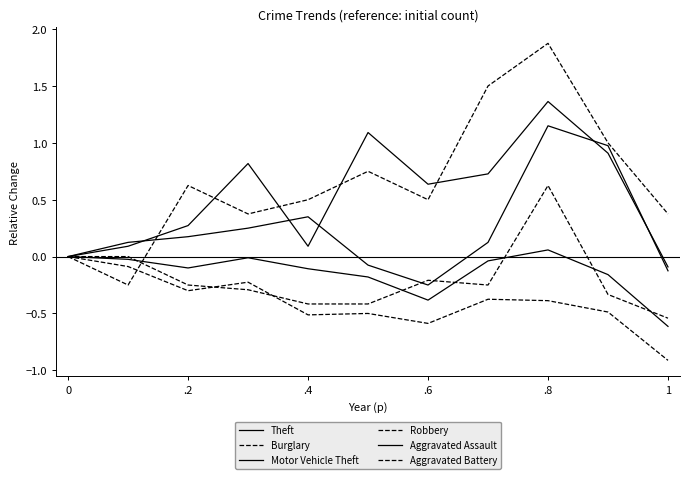

Which series has the widest spread of values?

Aggravated Battery